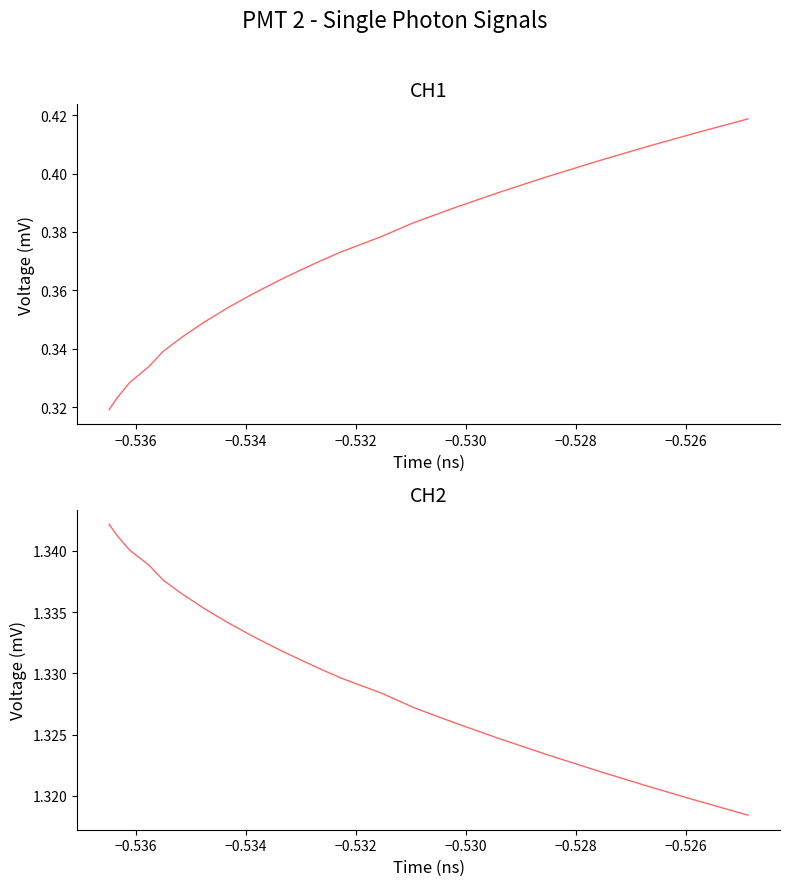

Is this an area chart (filled region under the line)?

No